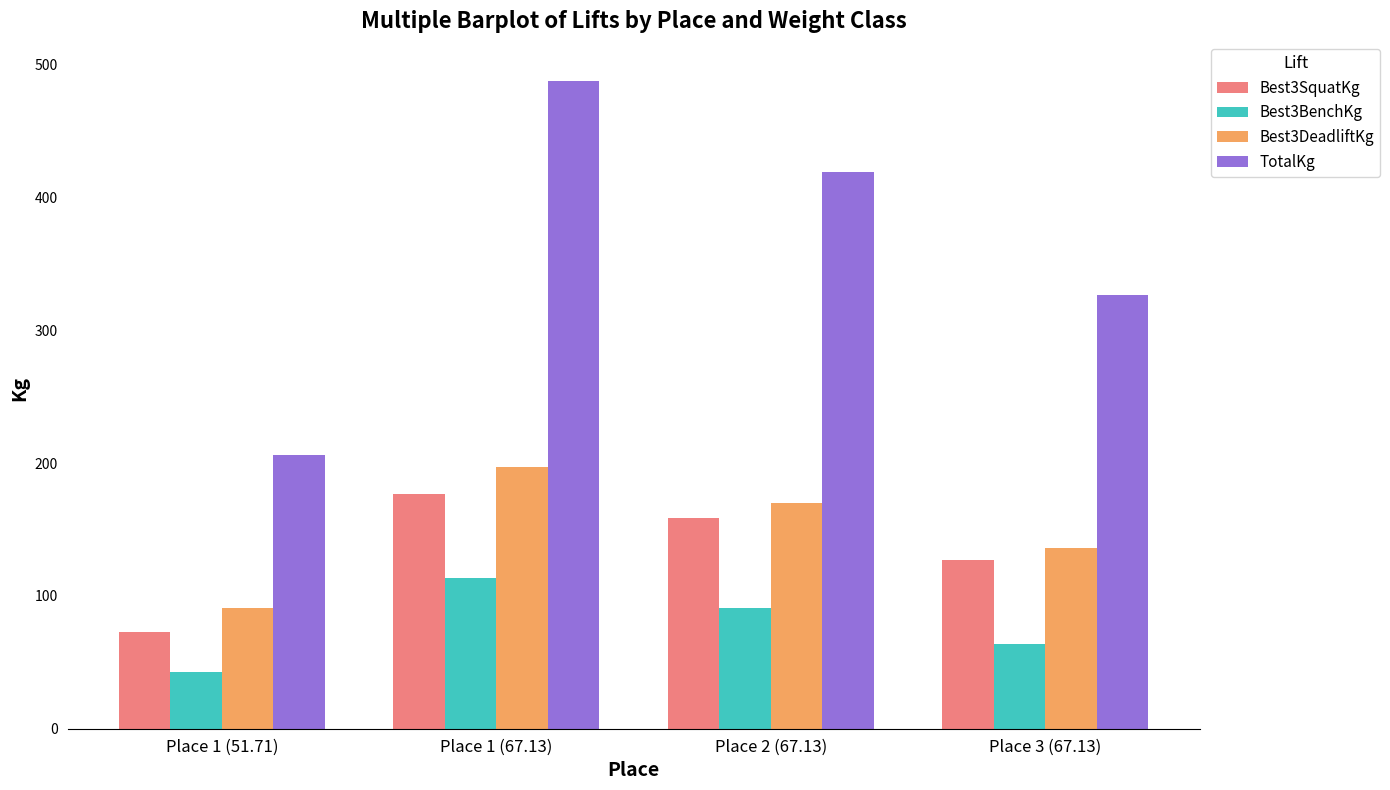

What is the minimum value for Best3DeadliftKg?

90.7